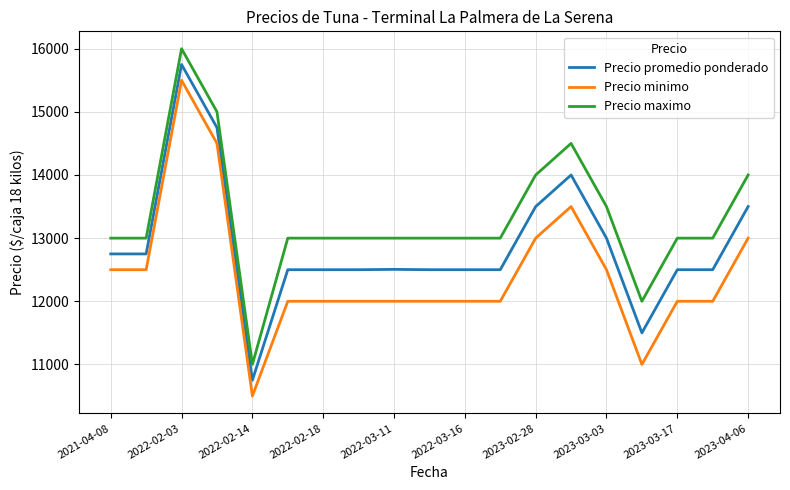

What is the smallest value displayed?

10500.0